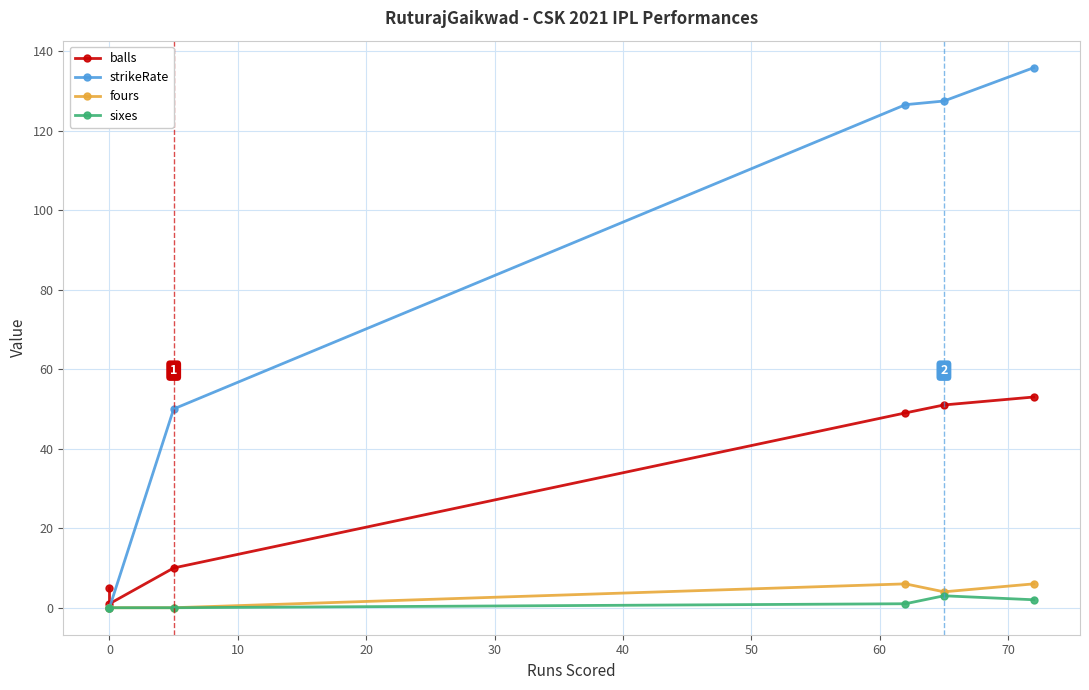

Count the number of data series in this chart.

4